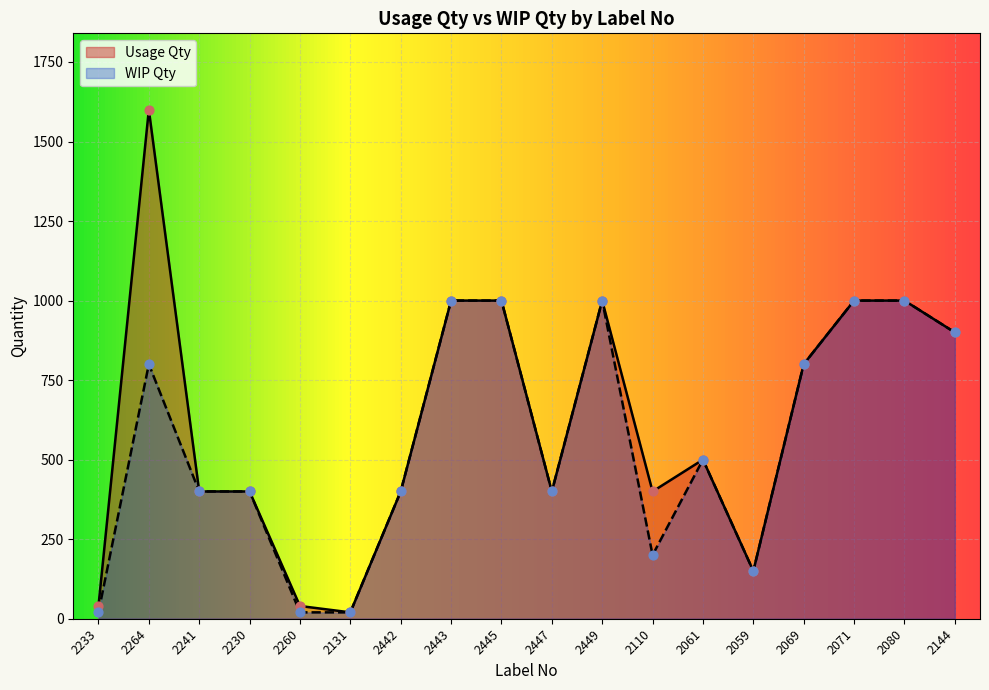

Which series reaches the maximum Y coordinate?

Usage Qty